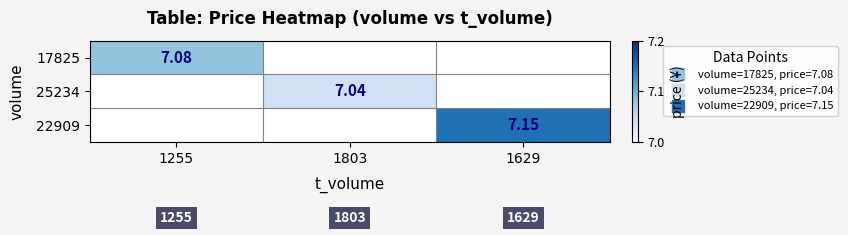

Which category has the highest value in the 17825 series?

1255